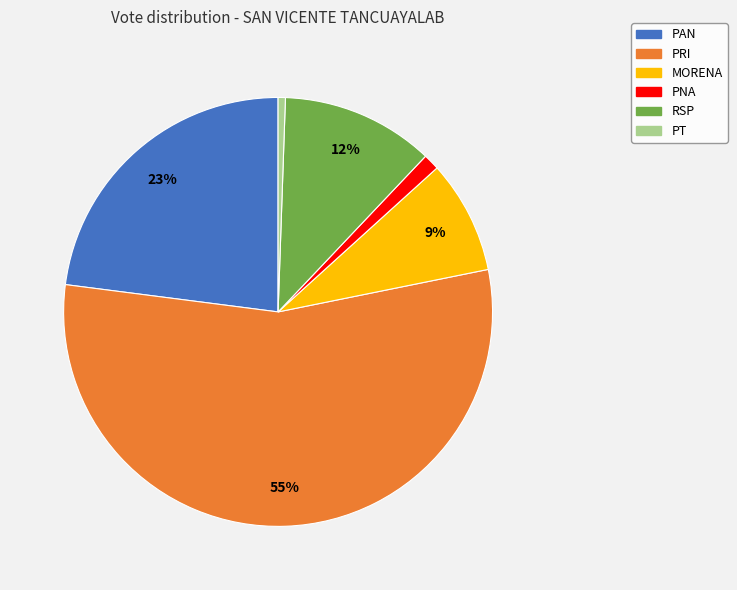

Which slice represents more than half of the pie?

PRI